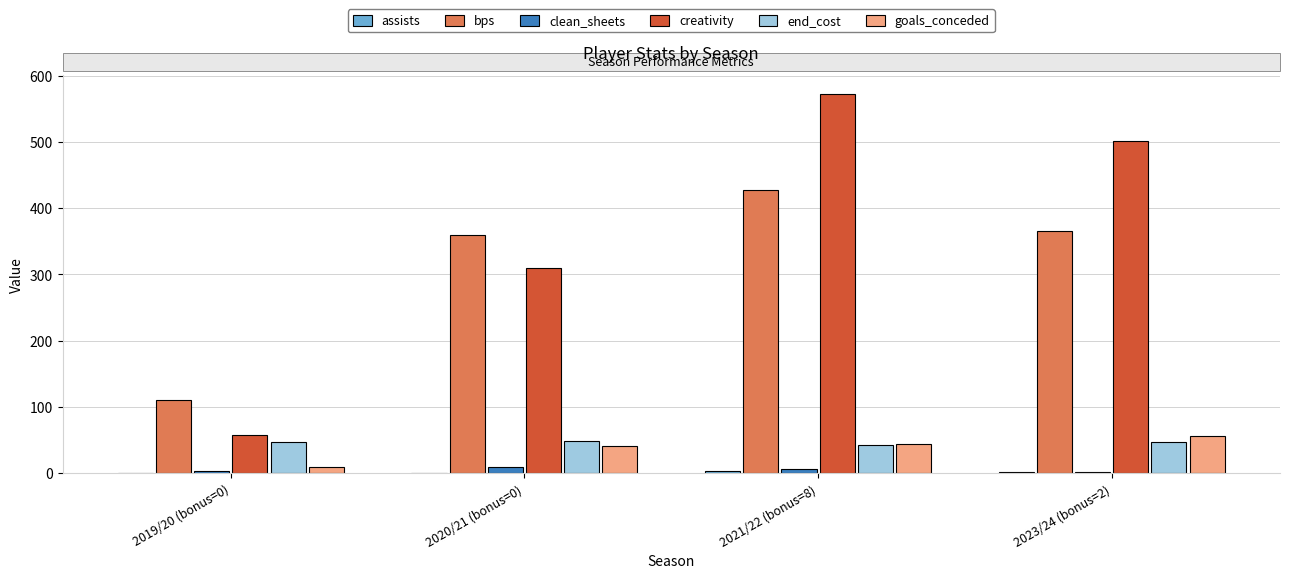

Which series has the largest total across all categories?

creativity